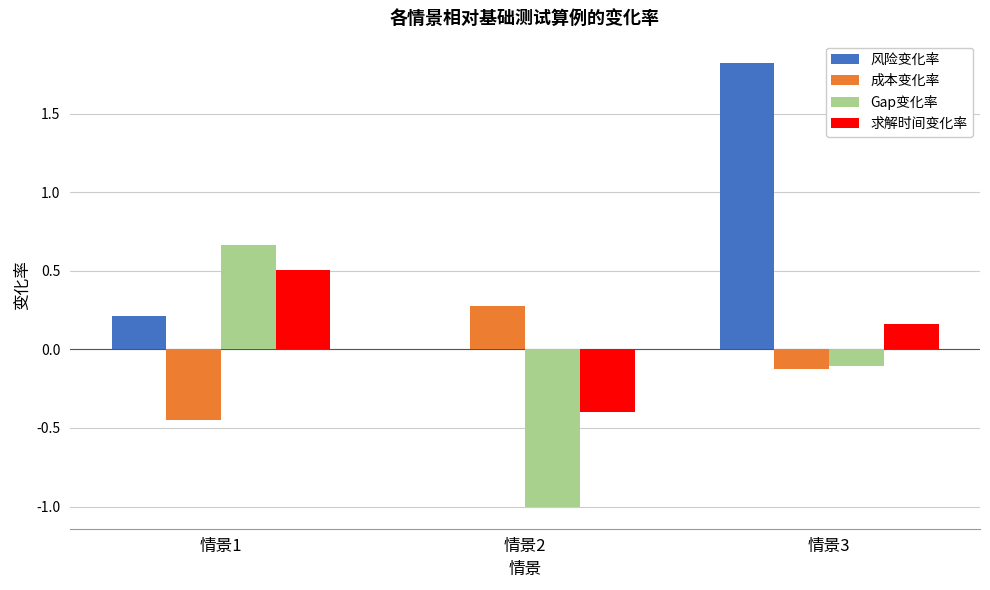

What is the approximate value of Gap变化率 at 情景3?

-0.1